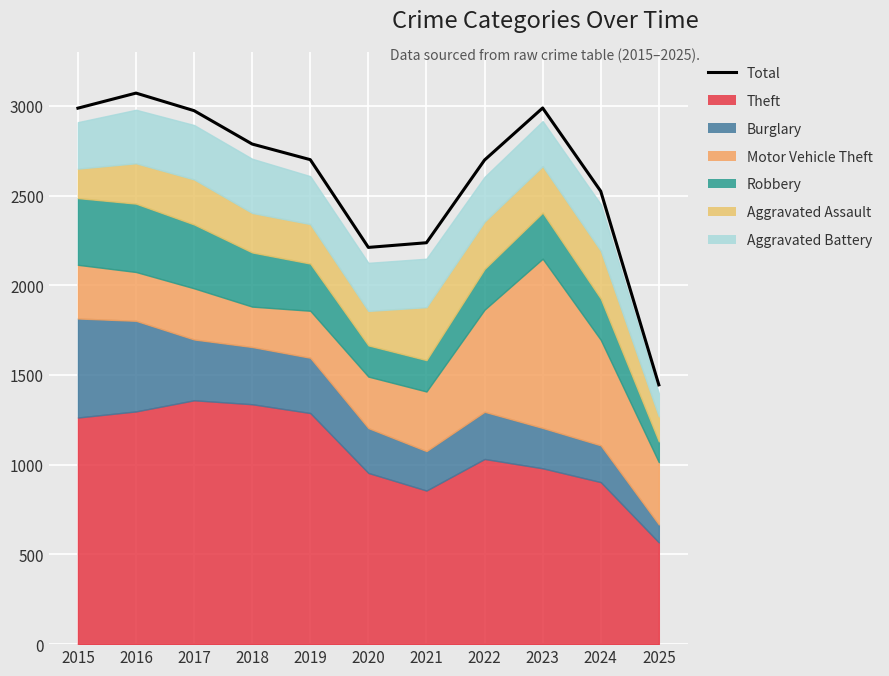

At which label does the data first exceed 2700?

2015